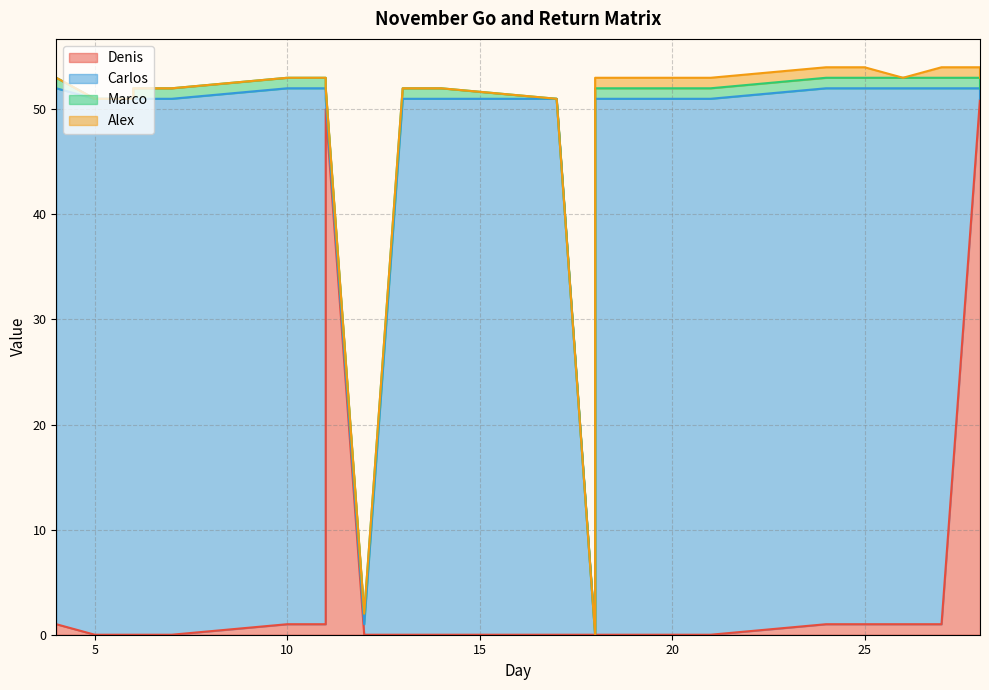

Between 27 and 24, which is larger?

27